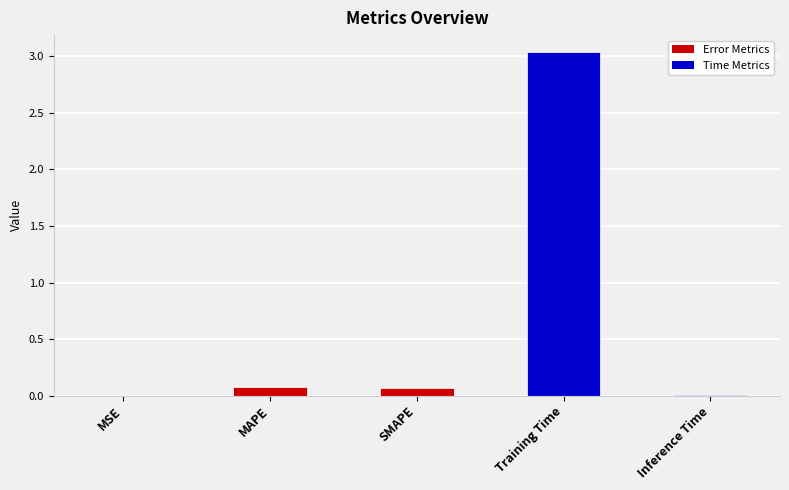

Which label corresponds to the largest value in the chart?

Training Time